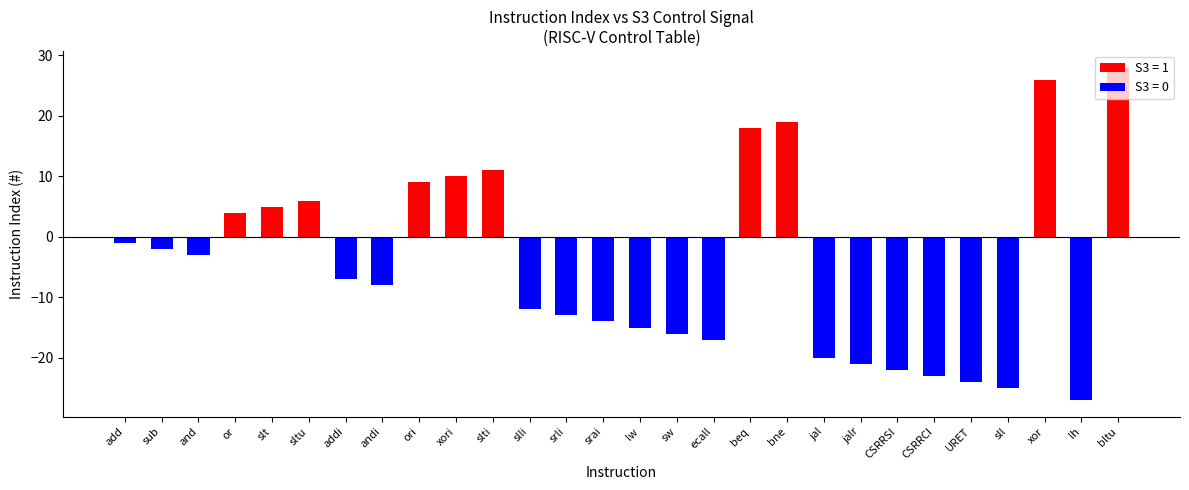

List the labels in order of value, smallest first.

lh, sll, URET, CSRRCI, CSRRSI, jalr, jal, ecall, sw, lw, srai, srli, slli, andi, addi, and, sub, add, or, slt, sltu, ori, xori, slti, beq, bne, xor, bltu